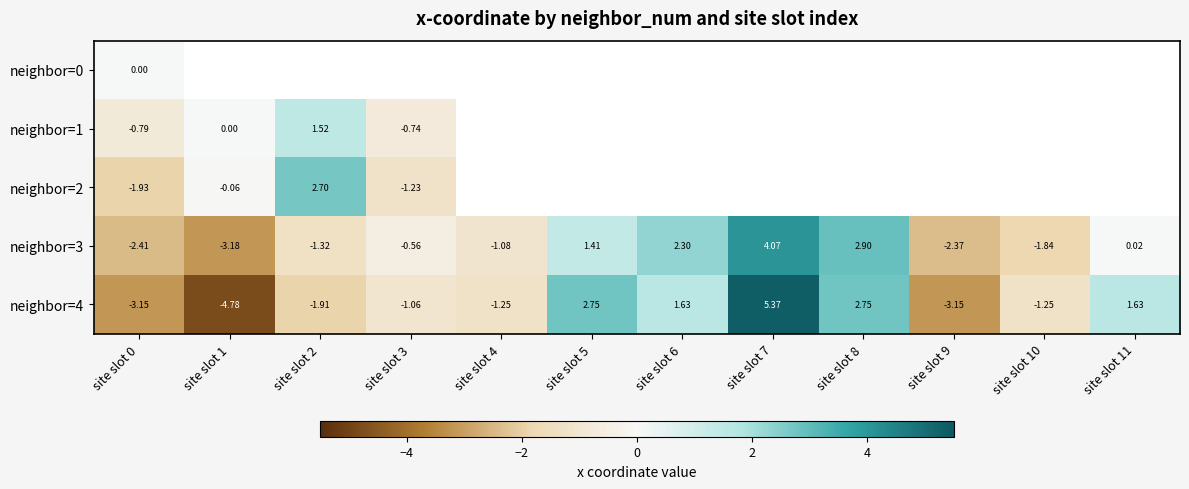

Count the number of data series in this chart.

5